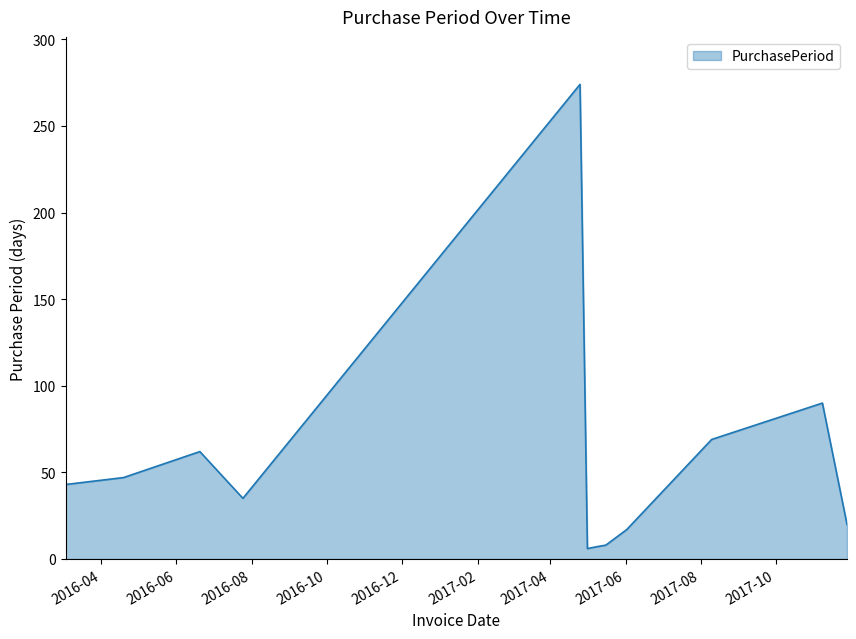

How many lines are shown in the chart?

1